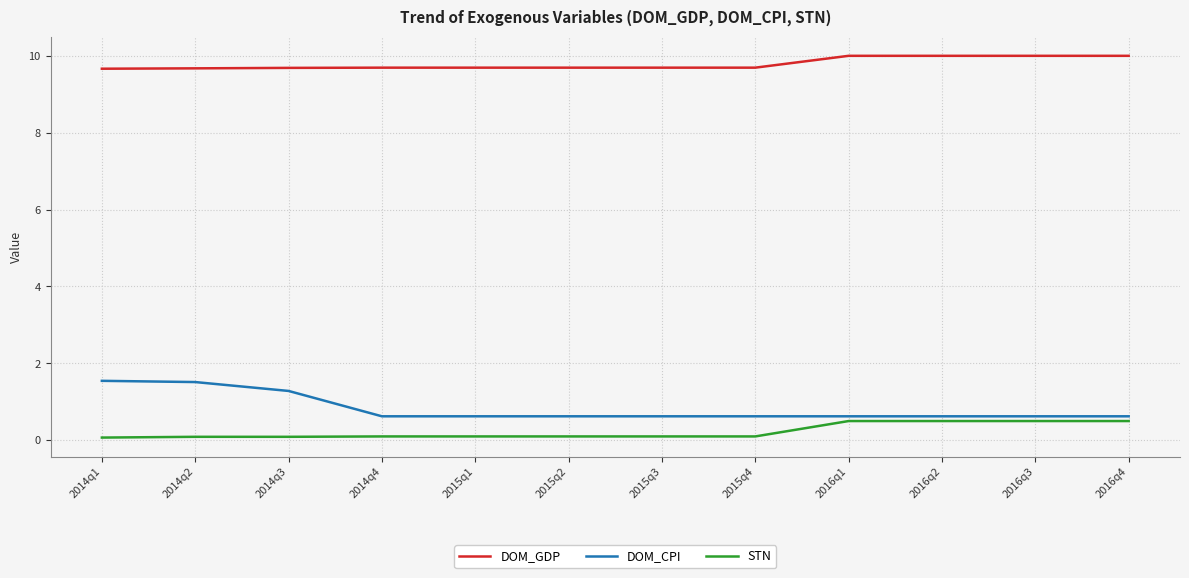

Which series has the largest total across all categories?

DOM_GDP